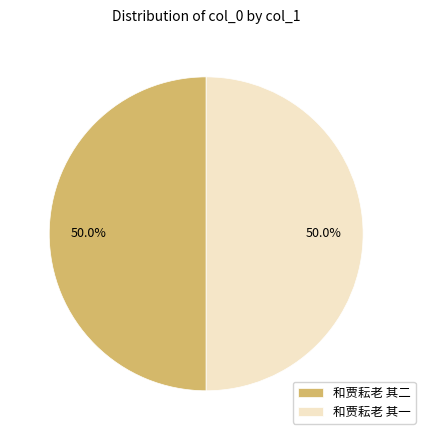

Approximately how many times larger is the value at 和贾耘老 其二 compared to 和贾耘老 其一?

1.0